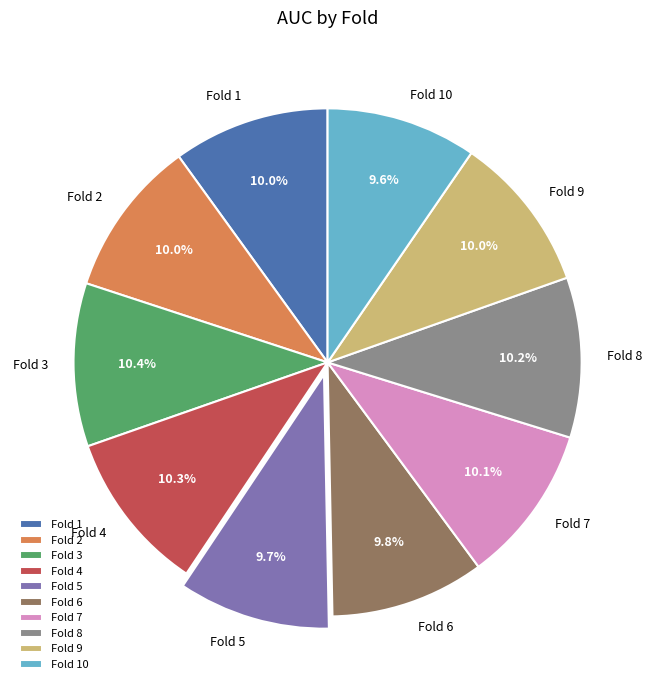

To the nearest percent, what is the average slice percentage?

10%